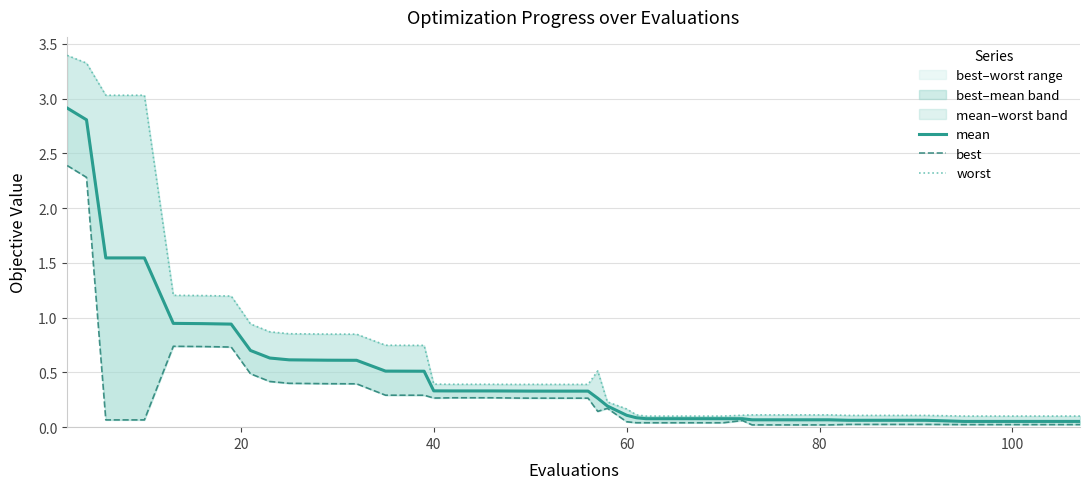

What is the value of the mean point at the 32nd from the left?

0.1